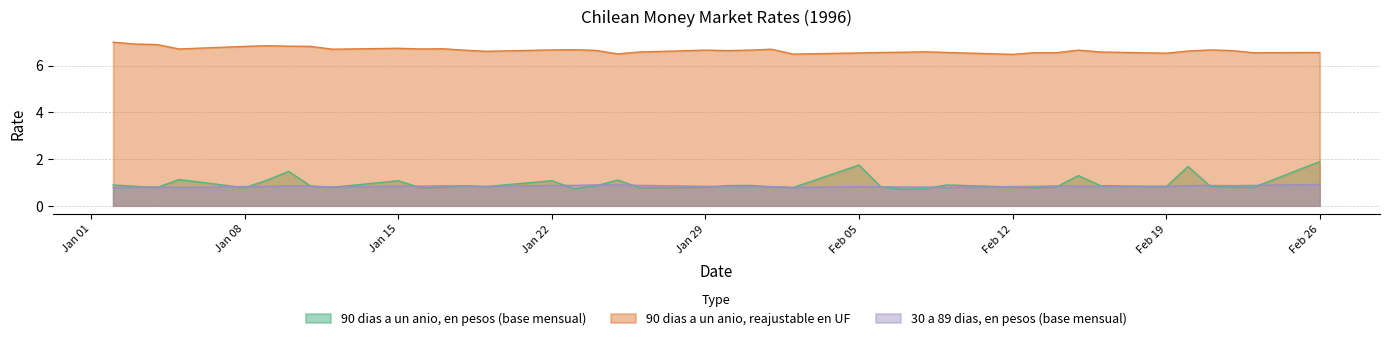

How many data points does each series have?

40